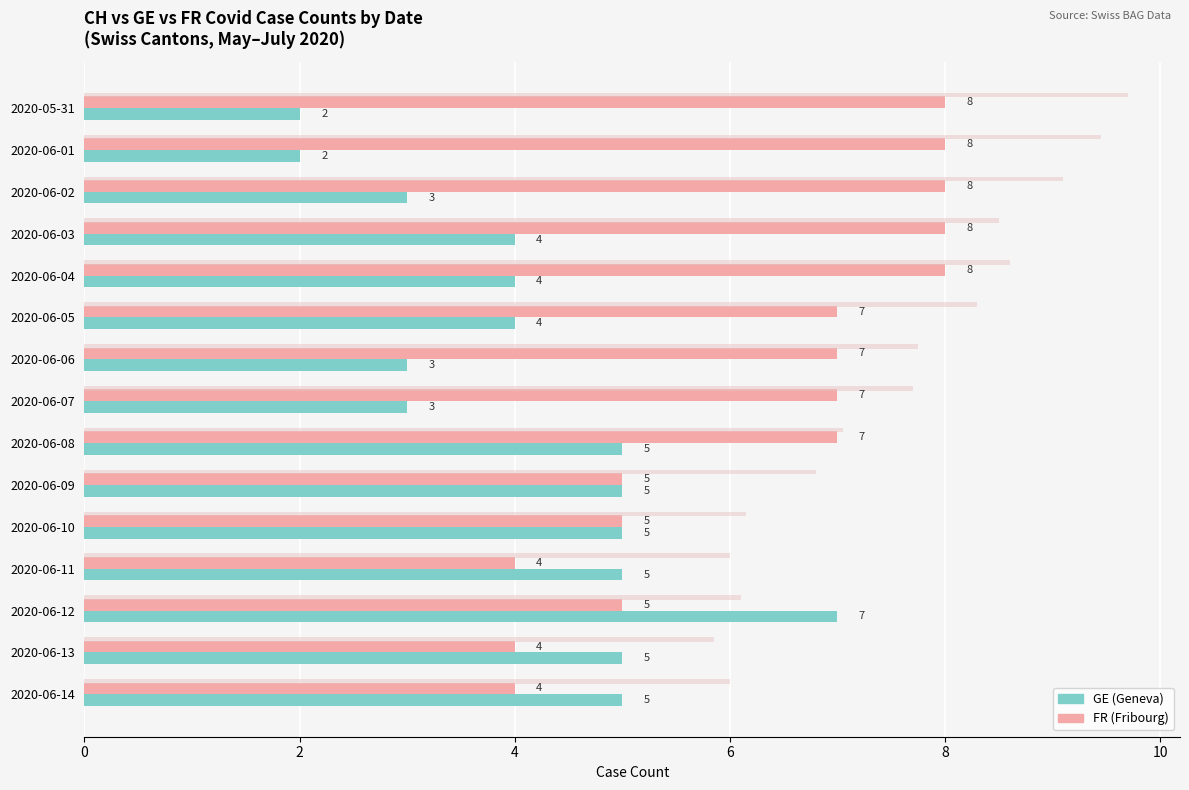

At which category is the sum across all series the highest?

2020-06-04